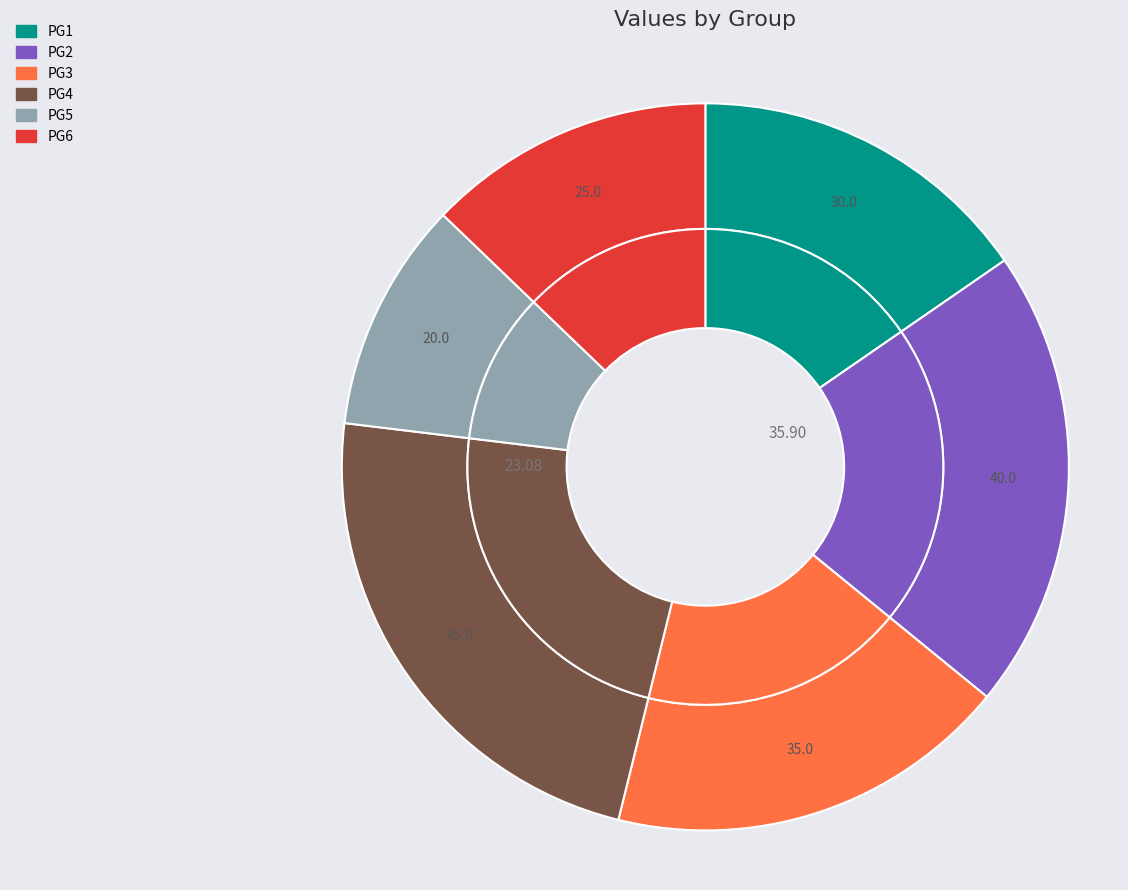

Is PG6 the majority of the pie?

No